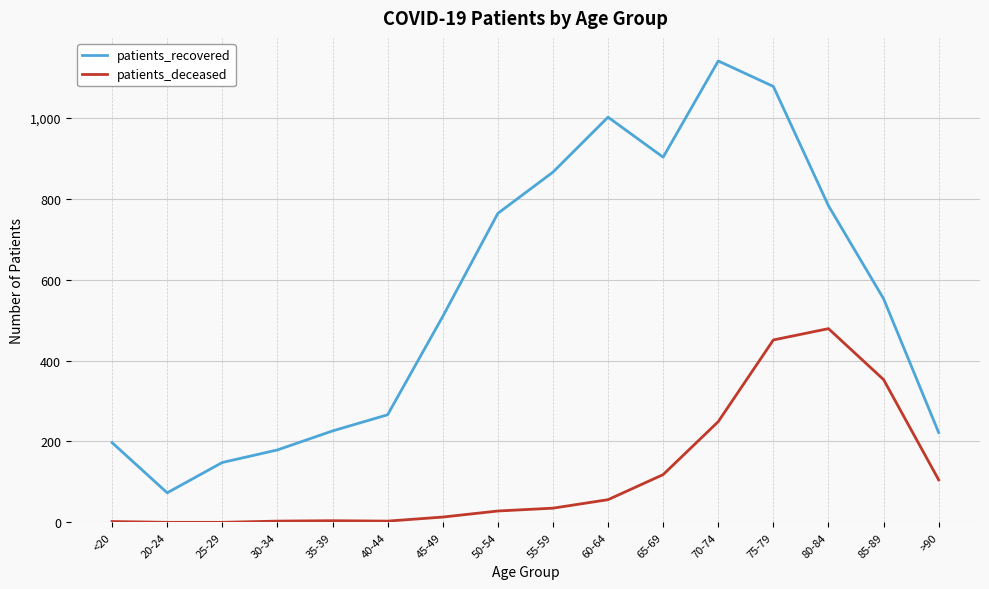

What is the lowest value of the patients_recovered series?

73